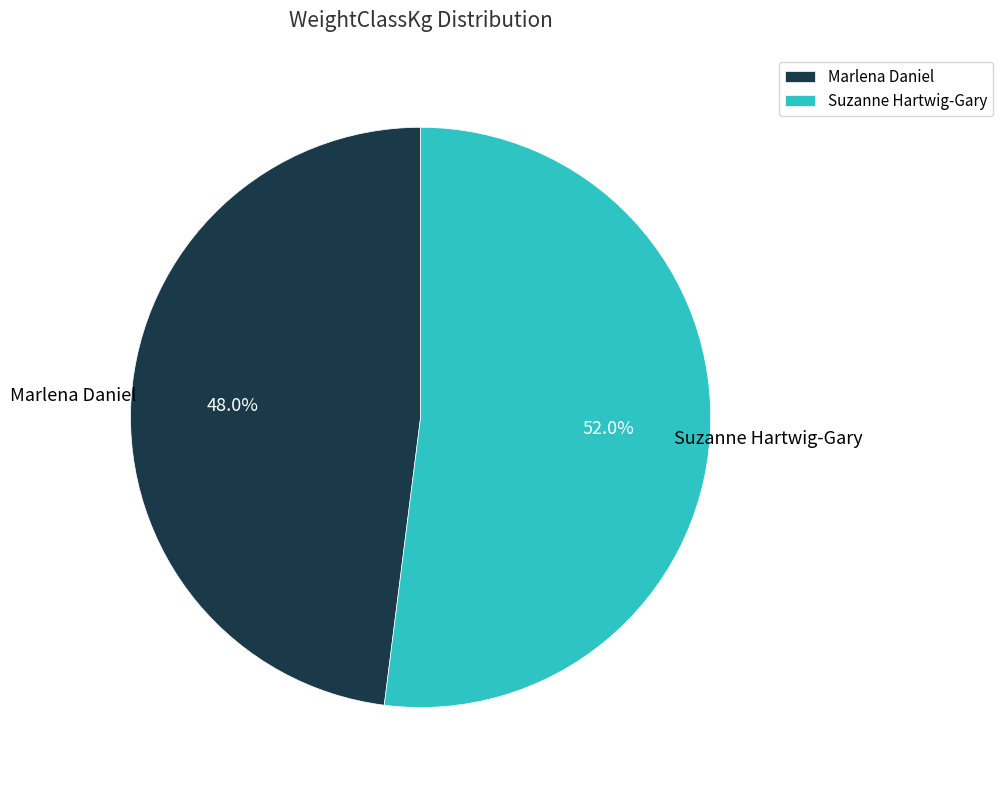

Do Suzanne Hartwig-Gary and Marlena Daniel together represent more than half of the pie?

Yes